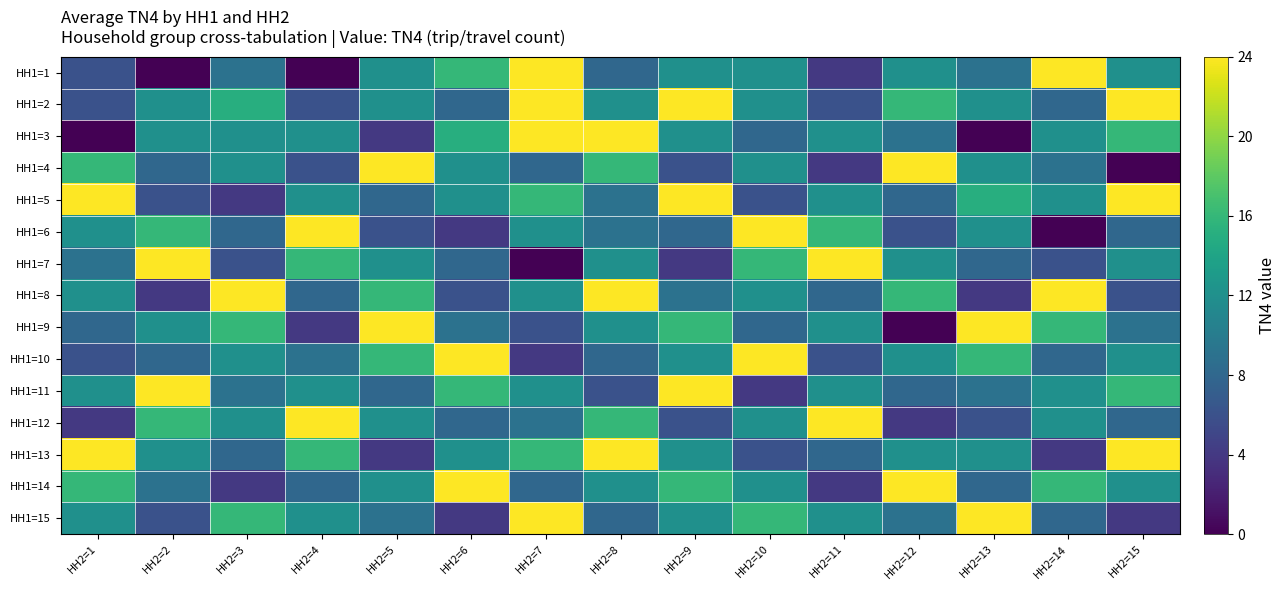

At how many categories does at least one series exceed 12?

15